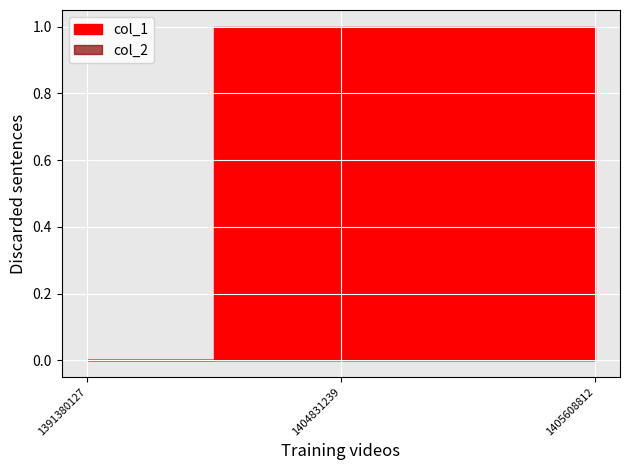

What is the difference between the col_1 values at 1405608812 and 1391380127?

1